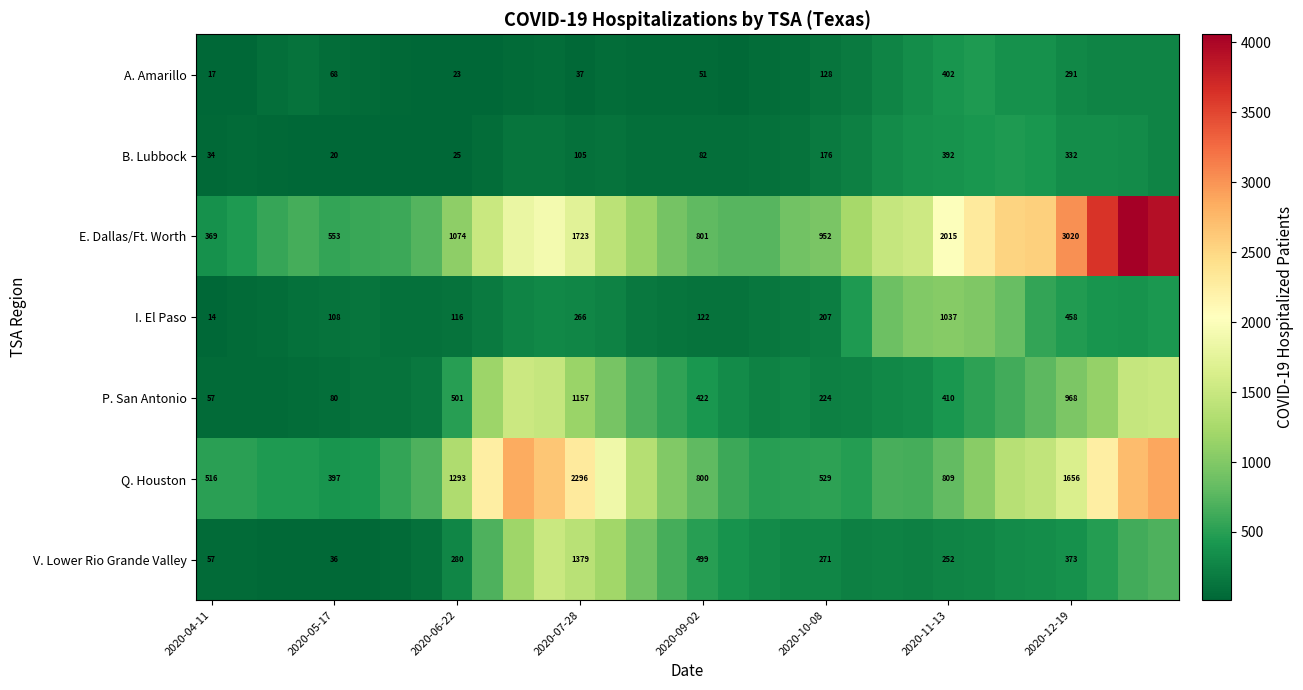

What is the total value across all series at 2020-04-11?

1064